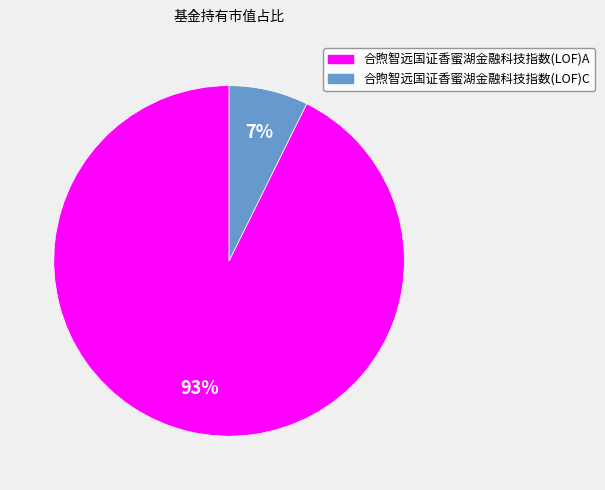

Which has a higher value, 合煦智远国证香蜜湖金融科技指数(LOF)C or 合煦智远国证香蜜湖金融科技指数(LOF)A?

合煦智远国证香蜜湖金融科技指数(LOF)A